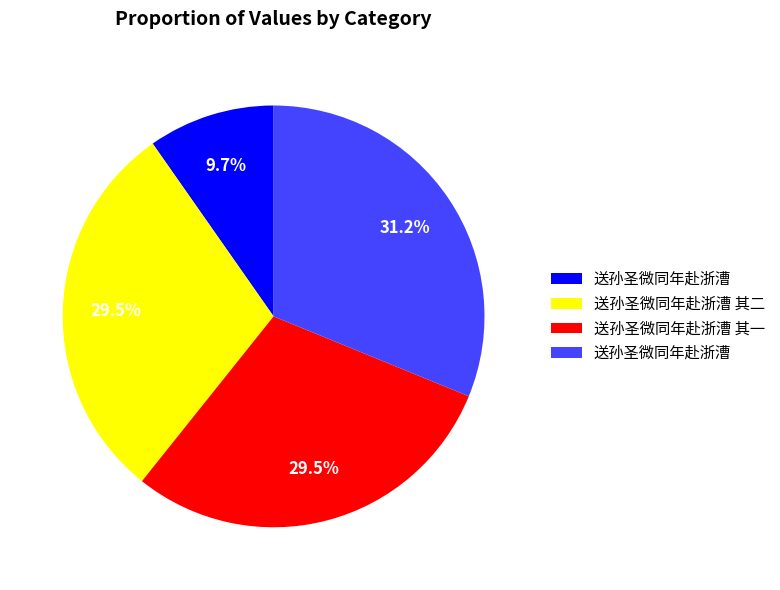

Does any single category account for the majority?

No